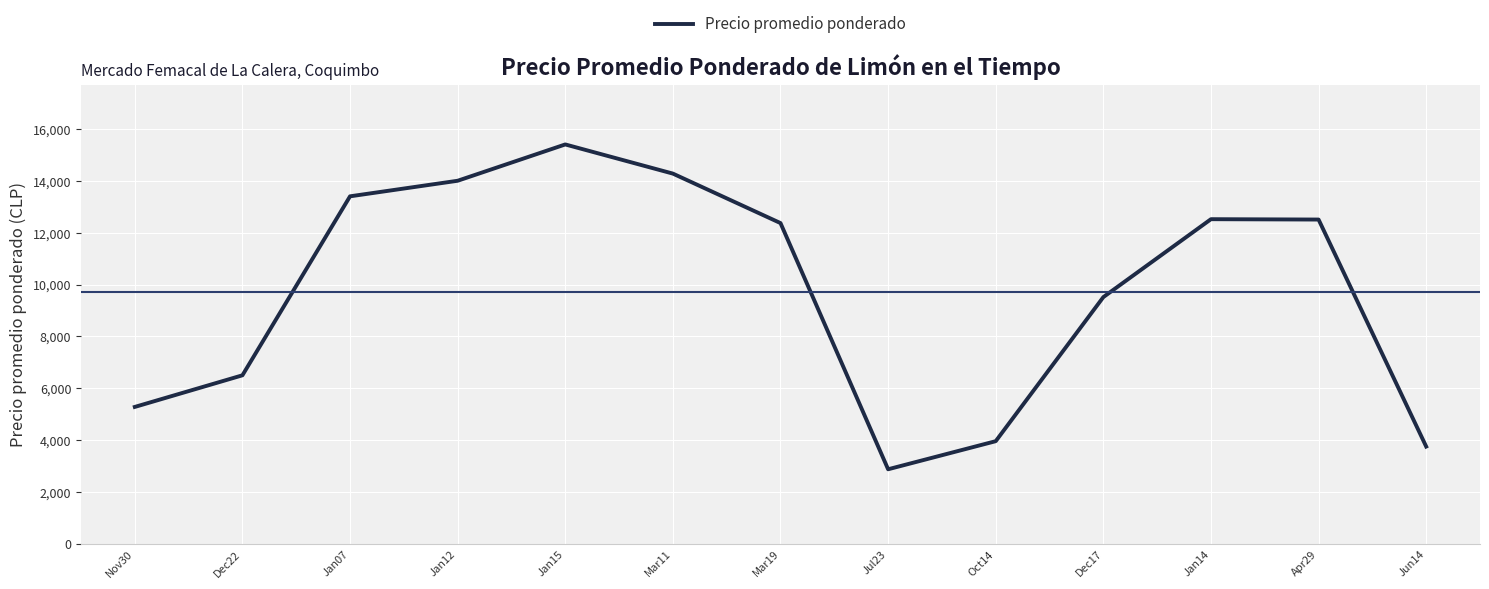

Where is the data nearest to the value 9138?

Dec17